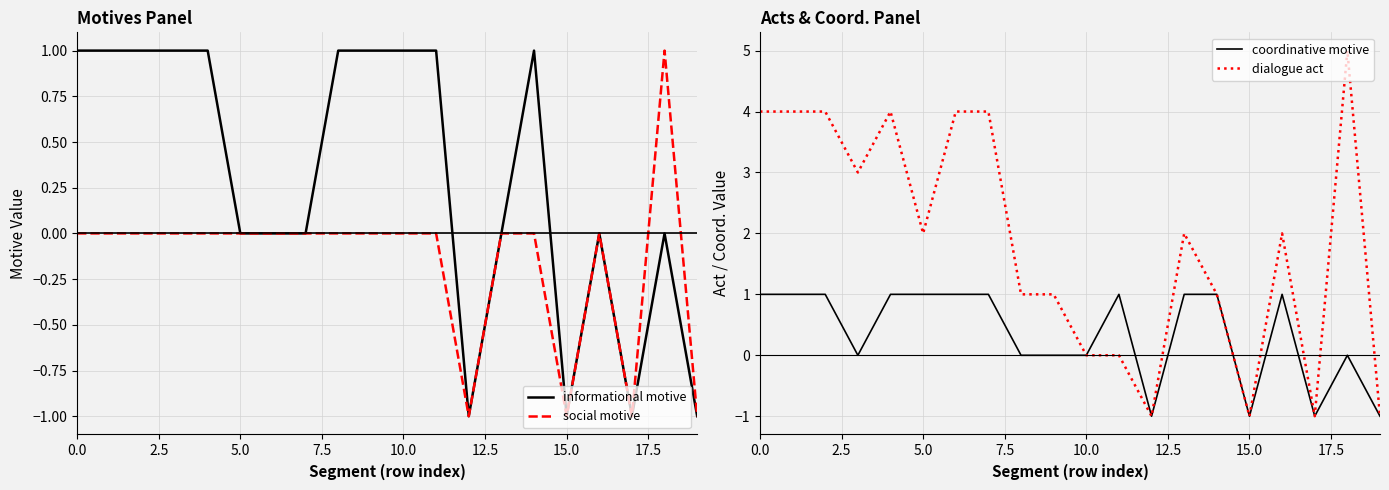

True or false: informational motive has a value of -1 at 15.0.

True